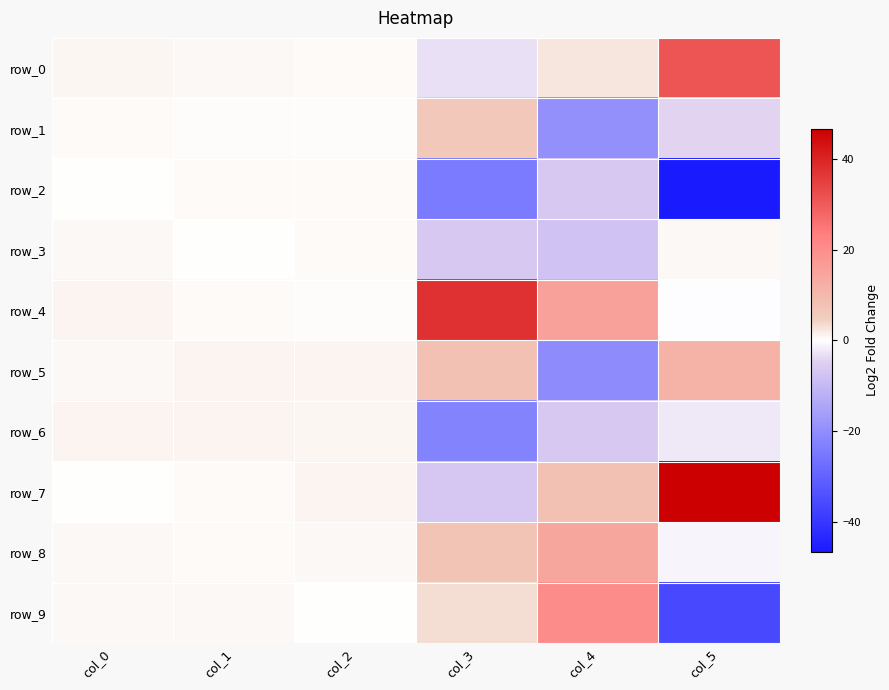

Reading left to right, list all the values displayed in this chart.

row_0: 0.8	0.7	0.4	-2.9	2.4	31.2
row_1: 0.4	0.2	0.3	6.4	-19.4	-4.3
row_2: 0.1	0.5	0.4	-24.4	-6.5	-46.5
row_3: 0.7	0.0	0.4	-6.3	-7.7	0.7
row_4: 1.0	0.4	0.2	37.7	15.4	-0.2
row_5: 0.6	1.0	1.0	8.1	-20.6	11.5
row_6: 1.0	0.9	0.8	-22.6	-6.3	-2.2
row_7: 0.1	0.4	1.0	-6.6	8.1	46.8
row_8: 0.6	0.5	0.6	7.5	14.3	-0.9
row_9: 0.6	0.7	0.0	3.2	20.3	-36.0